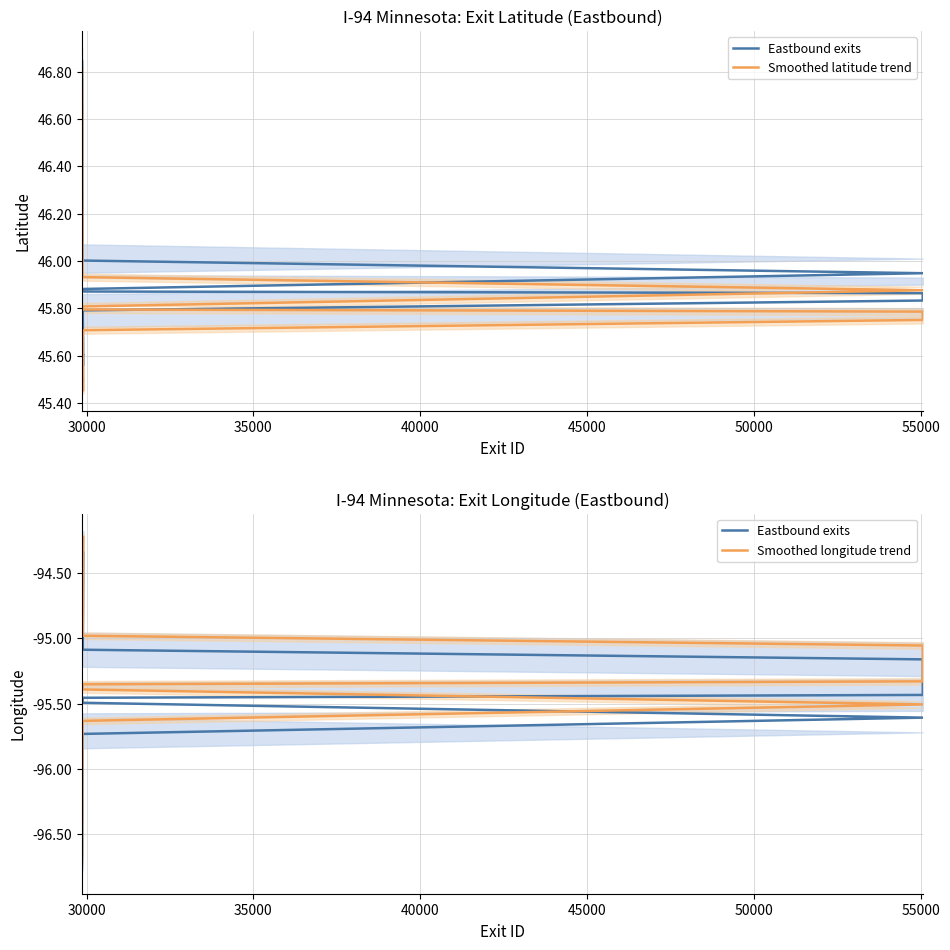

True or false: Smoothed latitude trend and Smoothed longitude trend cross at least once.

False